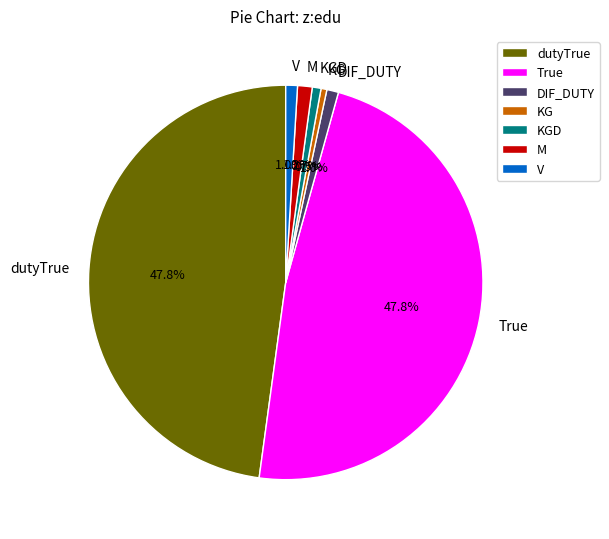

How much of the chart is everything except M?

98.8%